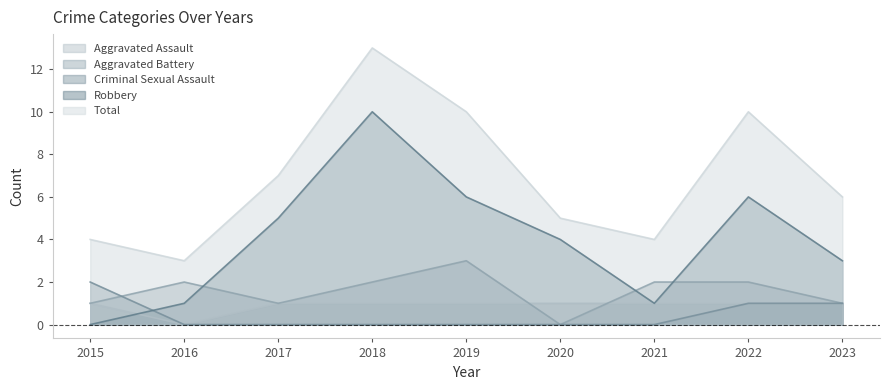

Where does the Total series first go above 6?

2017